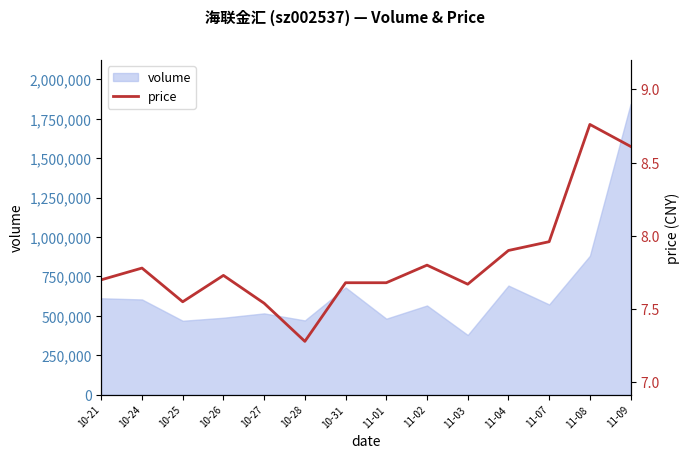

What is the maximum value for volume?

1845225